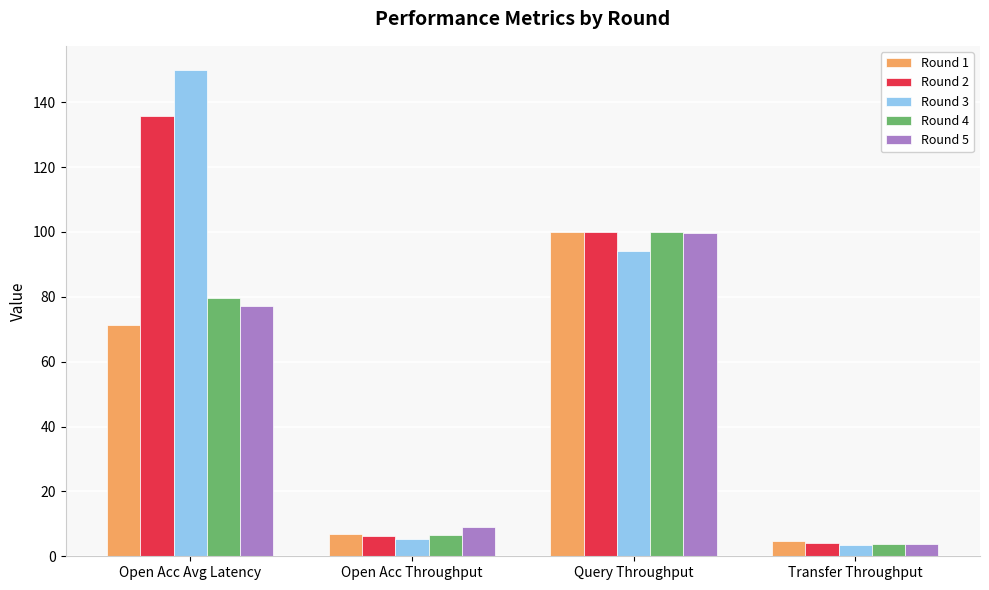

True or false: Round 5 has a value of 130.8 at Query Throughput.

False